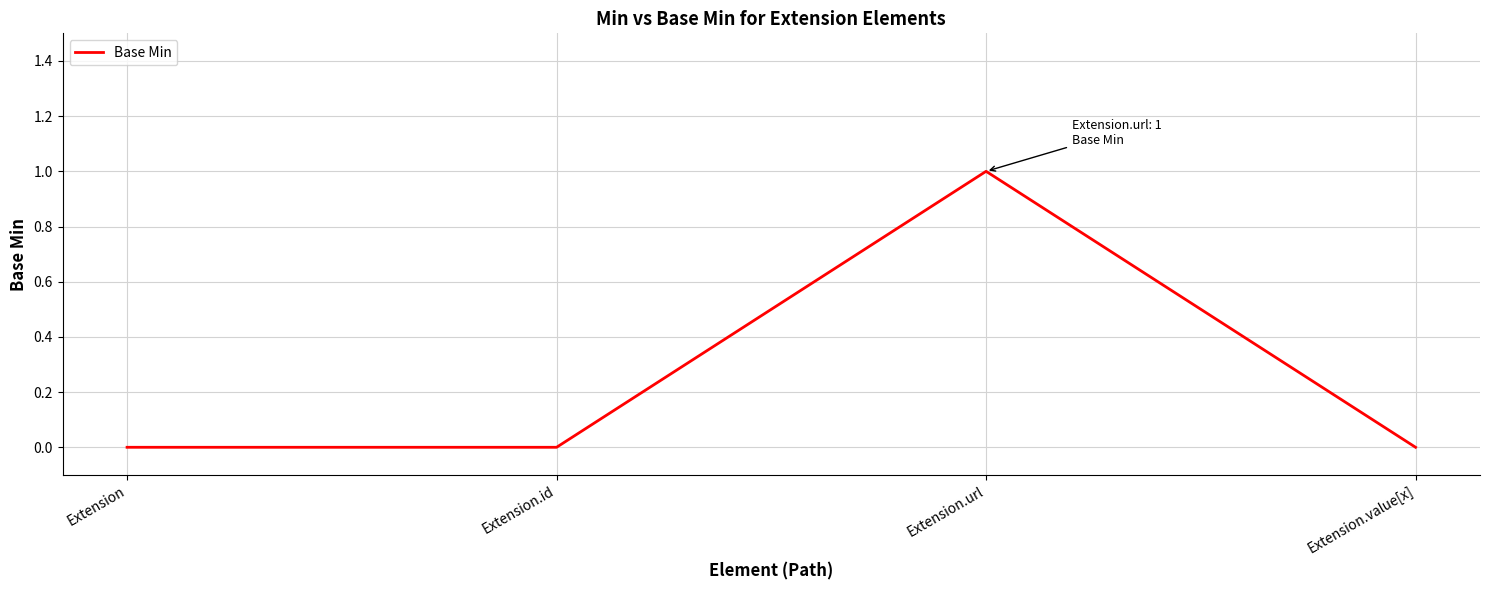

What is the sum of all values?

1